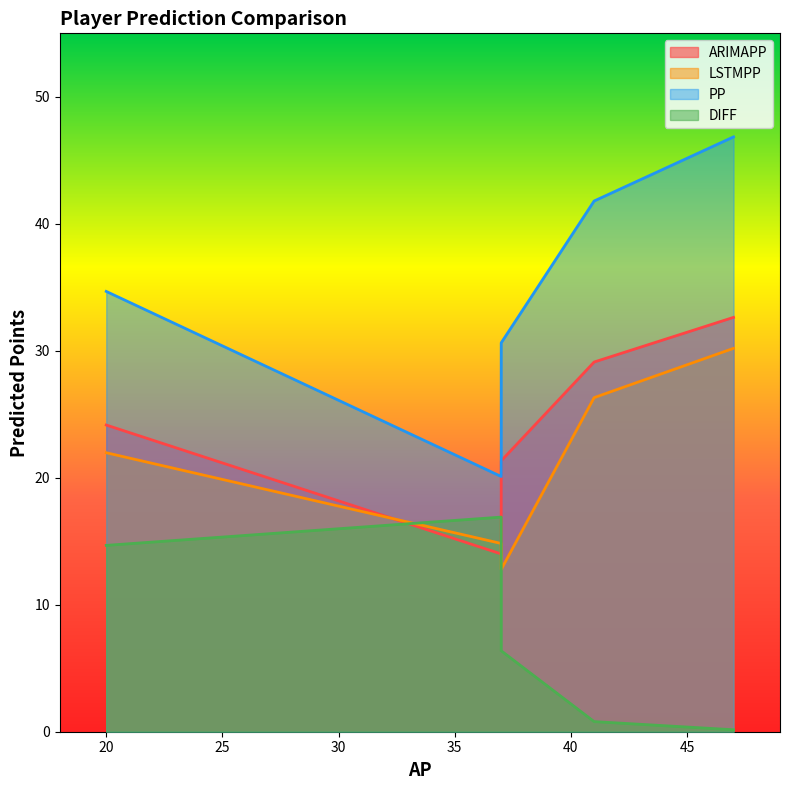

True or false: DIFF has a value of 0.1 at Morris.

False